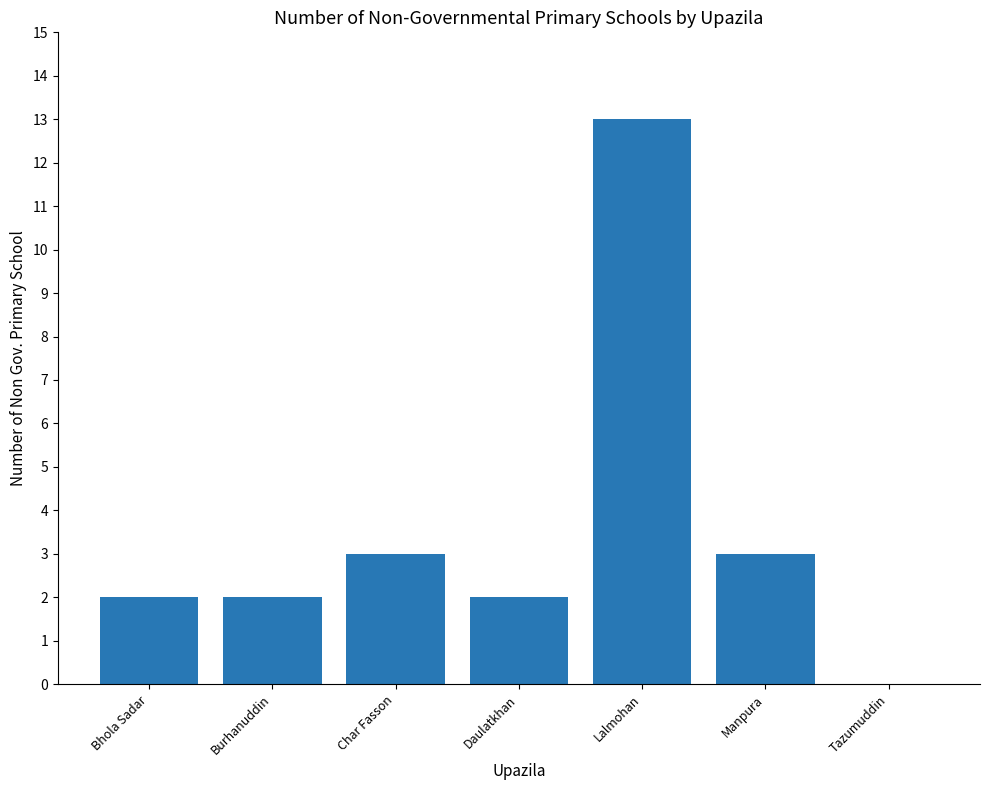

How many distinct data groups are displayed?

1